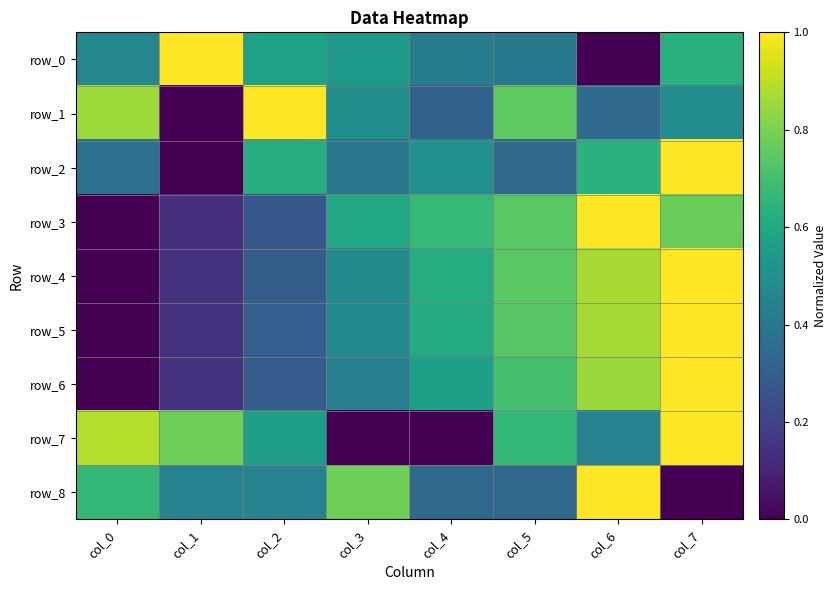

Between col_1 and col_0, which is larger?

col_1